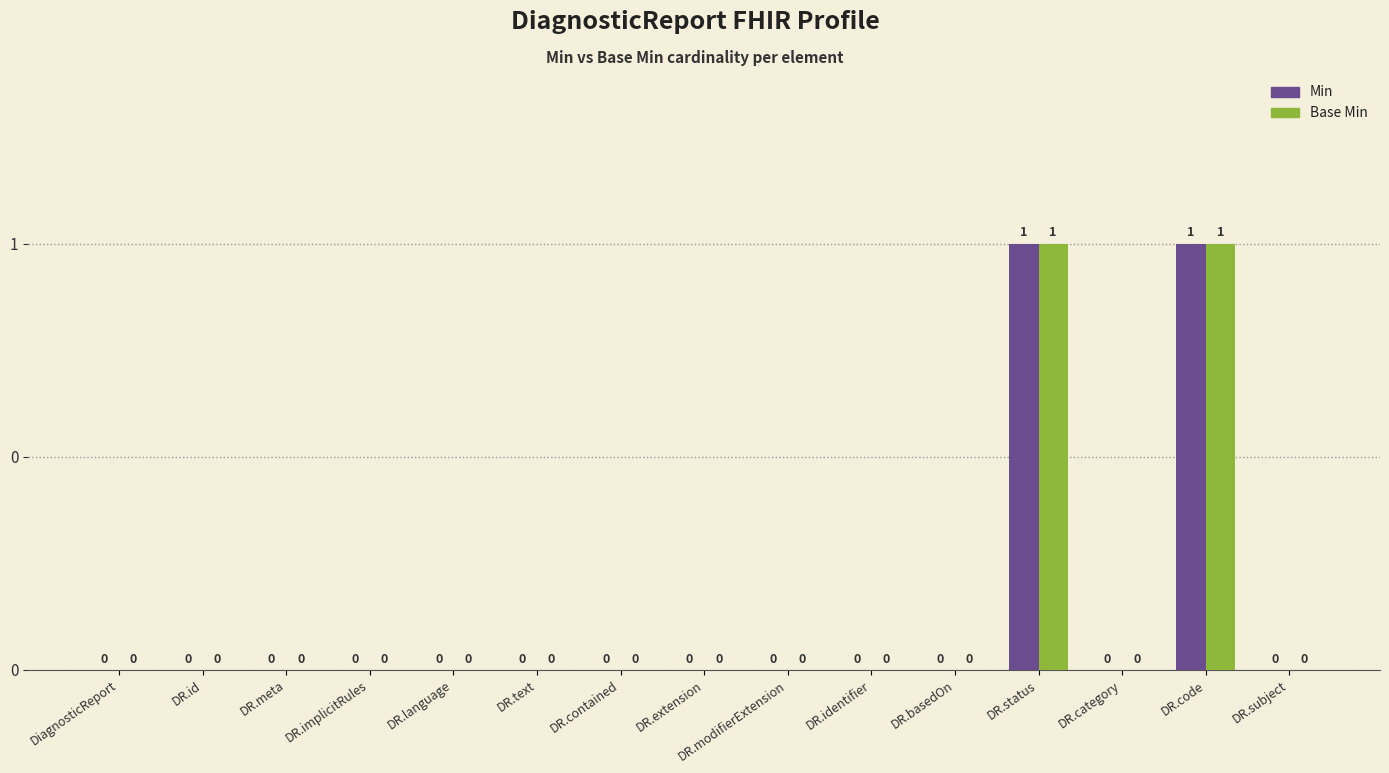

What are all the series names shown in the legend?

Min, Base Min